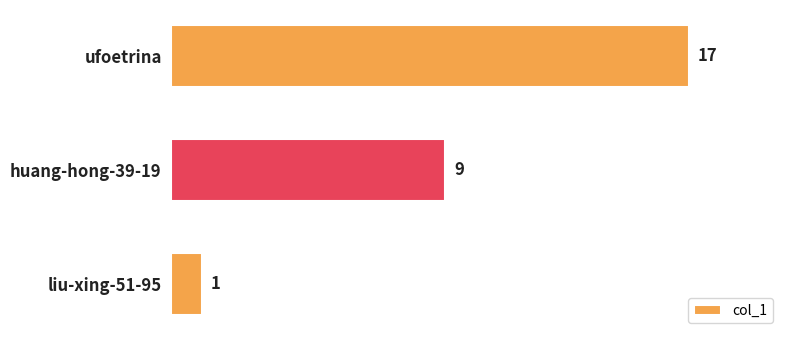

Is it true that the value at huang-hong-39-19 is 9?

True